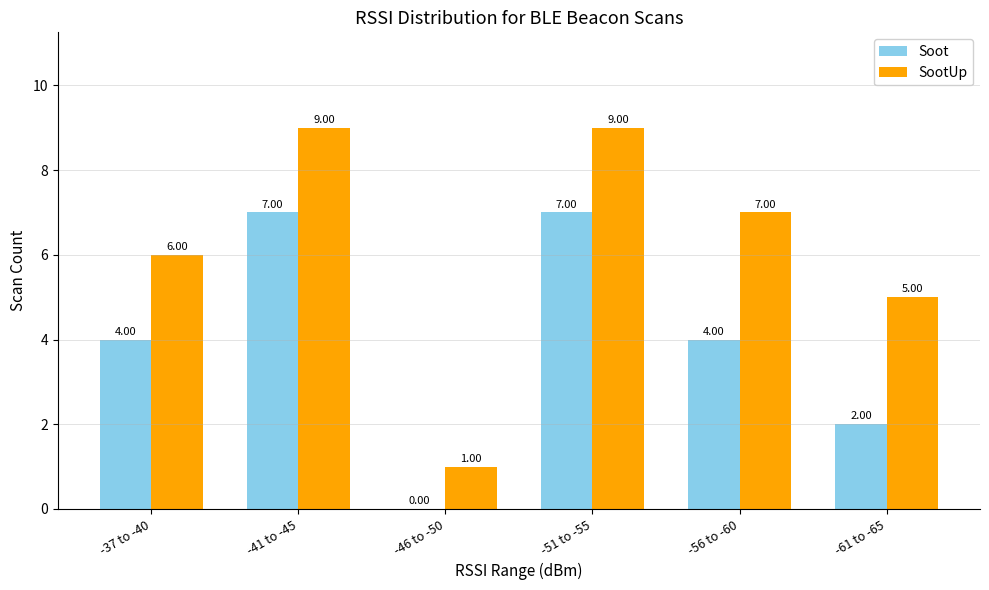

Reading right to left, transcribe all the data shown in this chart.

Soot: 2	4	7	0	7	4
SootUp: 5	7	9	1	9	6